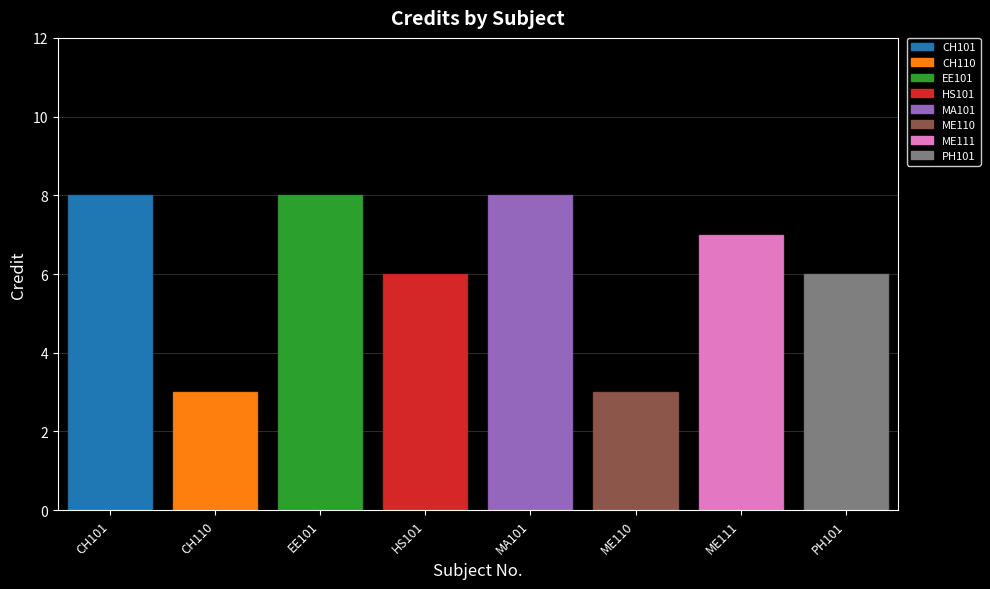

What is the ratio of the value at HS101 to the value at PH101?

1.0